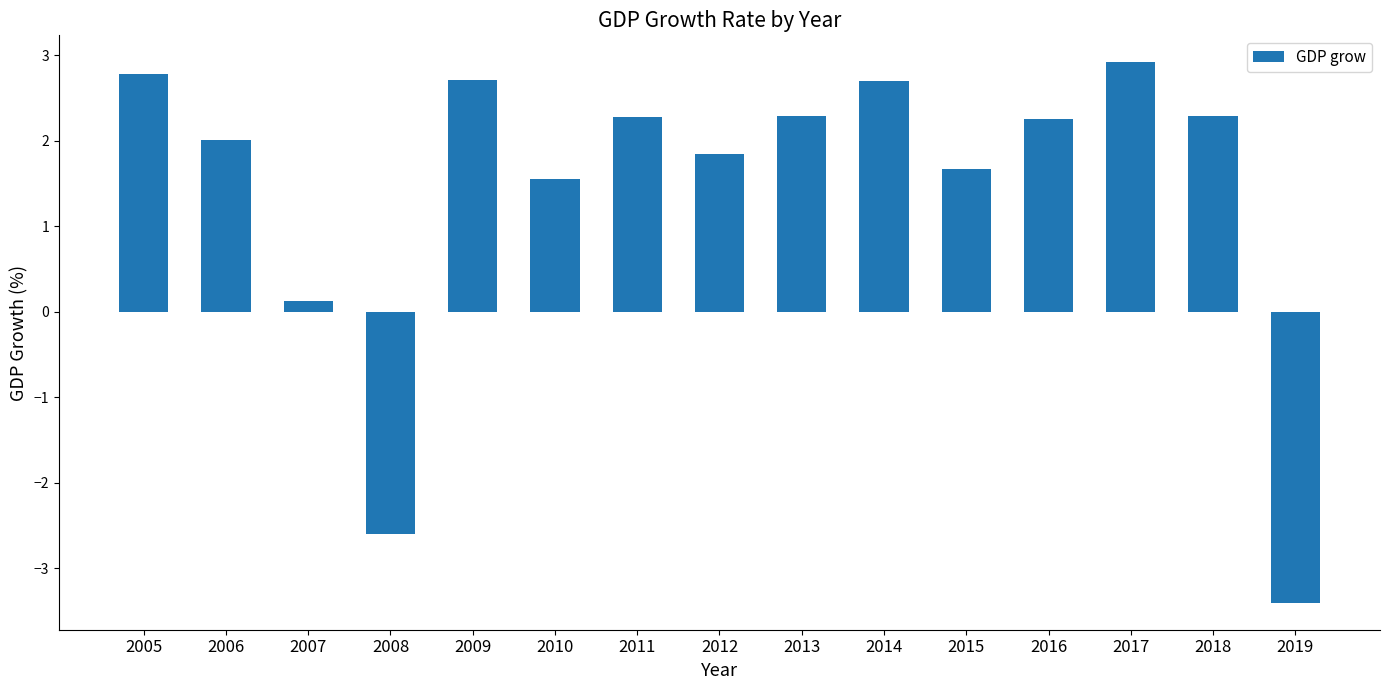

How many categories are shown in the chart?

15